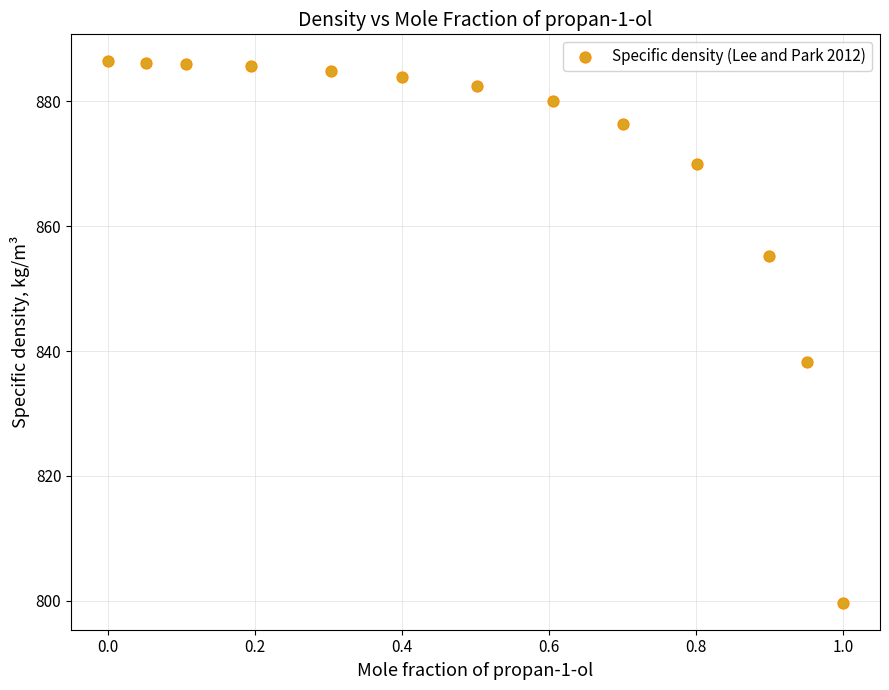

What Y value in the scatter plot is closest to 843?

838.2